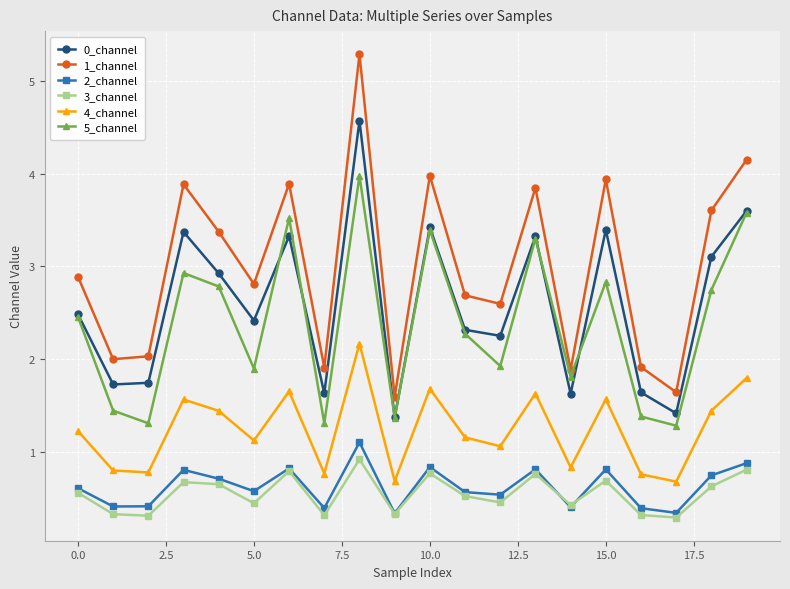

Which series has the largest total across all categories?

1_channel